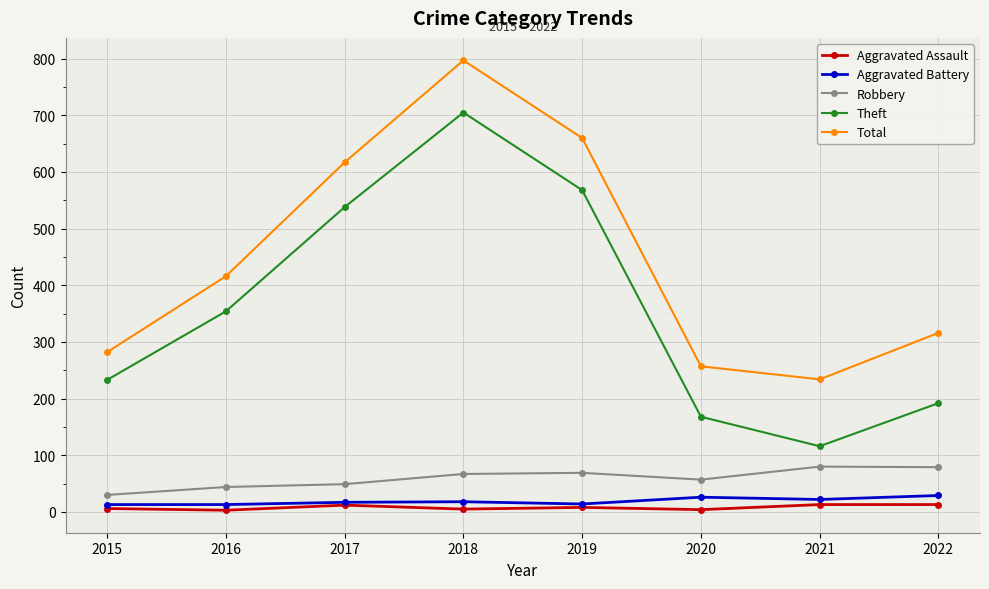

Which label corresponds to the largest value in the chart?

2018